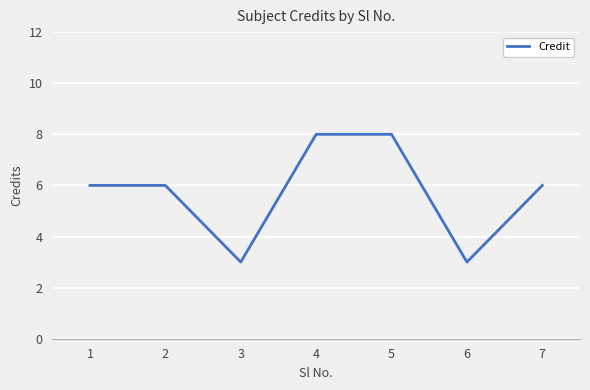

What is the difference between the maximum and minimum values?

5